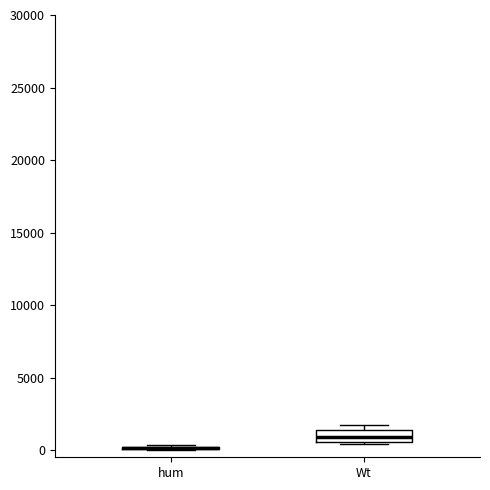

Reading left to right, read every box against the y-axis: the position of its median line, the range the box covers, and the ends of its whiskers. The values are not printed on the chart, so give them approximately, as read against the axis.

hum: box collapsed to a line at 0, whiskers 0 to 500
Wt: median 1000, box 500 to 1500, whiskers 500 (just below the box's lower edge) to 2000